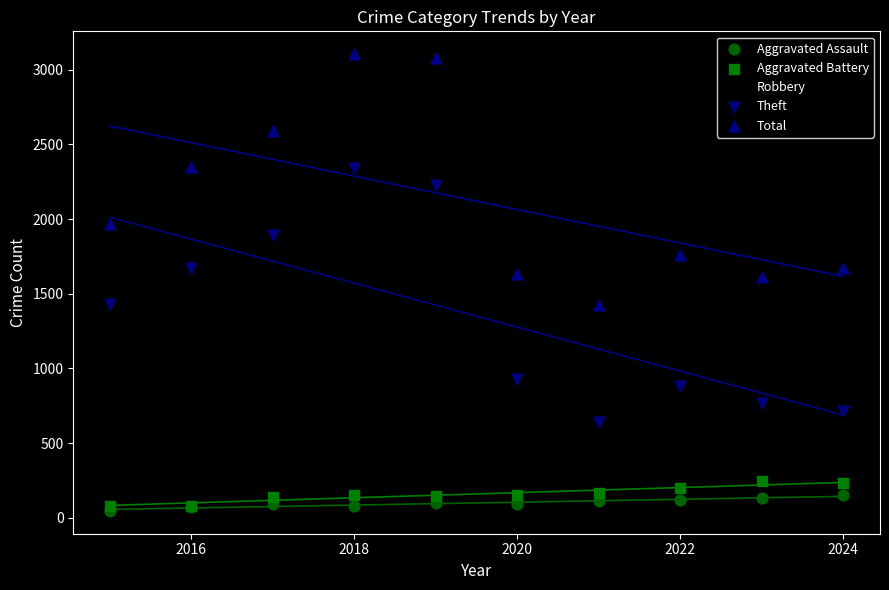

What is the X range (max minus min) for the scatter plot?

9